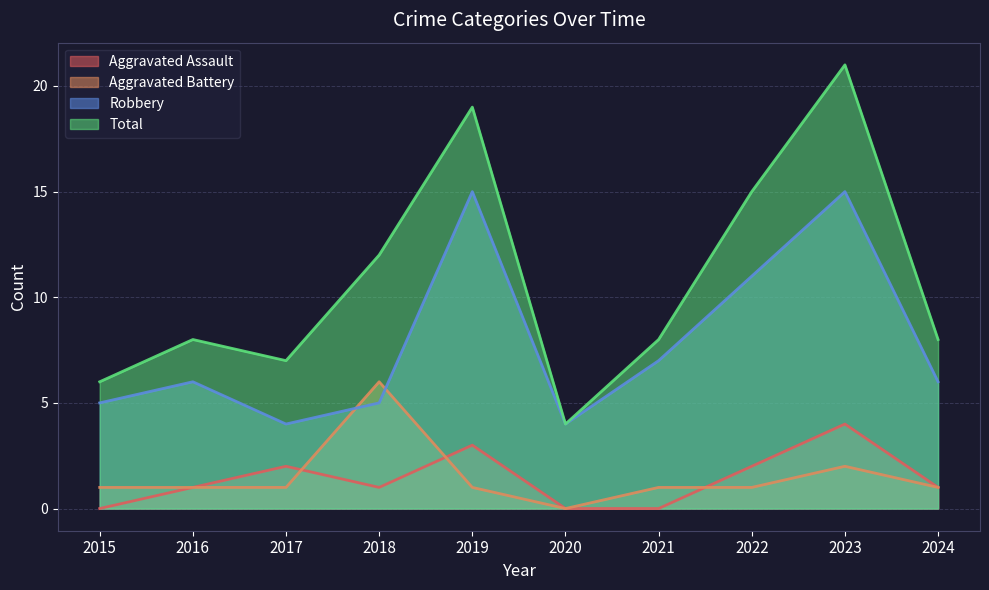

Is it true that Robbery equals 8 at 2016?

False